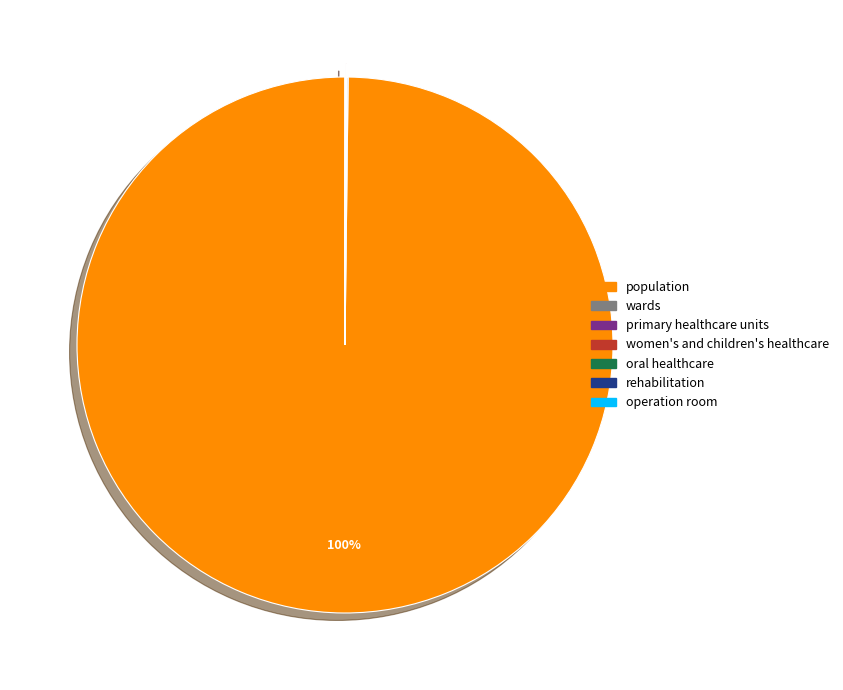

Which category has the biggest portion of the pie?

population